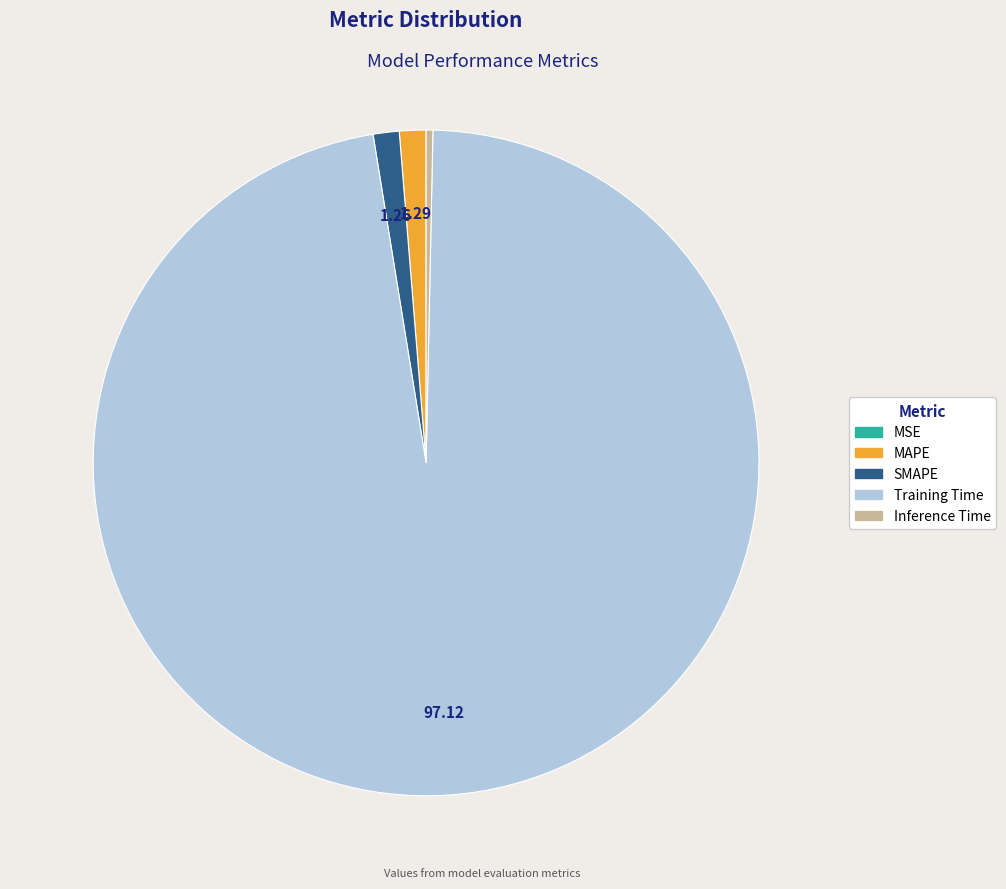

What is the largest slice in the pie chart?

Training Time